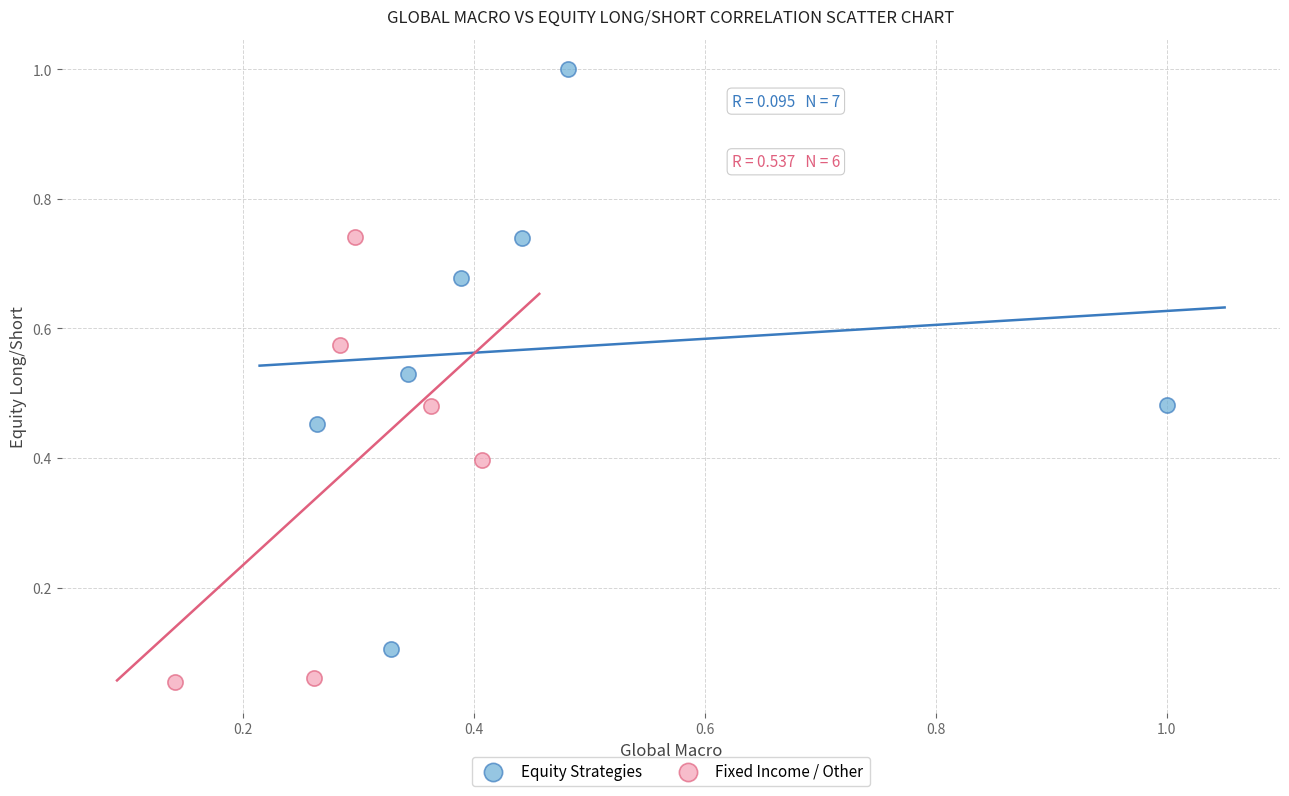

Which series has the widest spread of Y values?

Equity Strategies